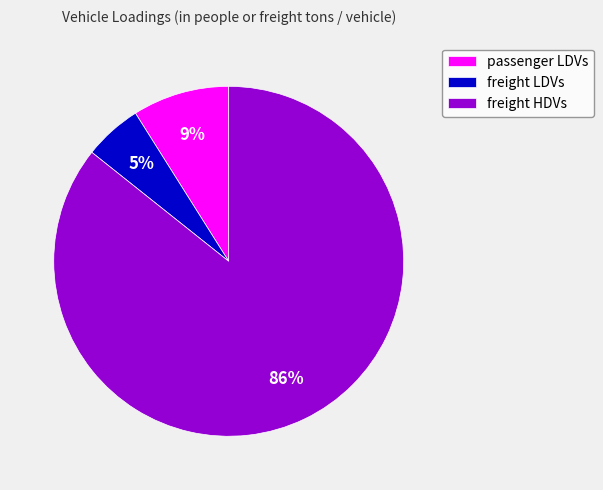

Between freight HDVs and freight LDVs, which is larger?

freight HDVs